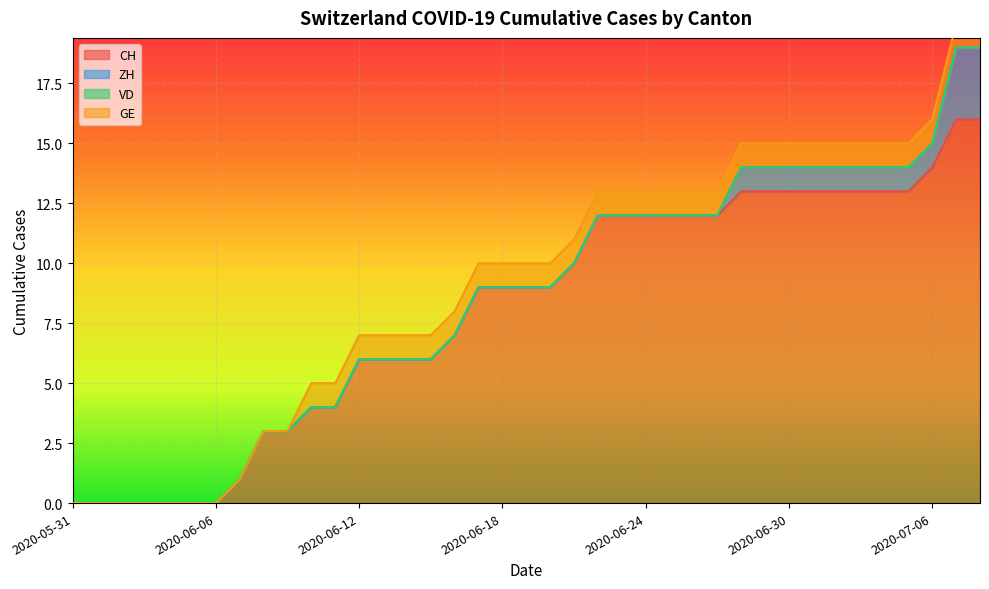

Rank the categories by GE value from lowest to highest.

2020-05-31, 2020-06-01, 2020-06-02, 2020-06-03, 2020-06-04, 2020-06-05, 2020-06-06, 2020-06-07, 2020-06-08, 2020-06-09, 2020-06-10, 2020-06-11, 2020-06-12, 2020-06-13, 2020-06-14, 2020-06-15, 2020-06-16, 2020-06-17, 2020-06-18, 2020-06-19, 2020-06-20, 2020-06-21, 2020-06-22, 2020-06-23, 2020-06-24, 2020-06-25, 2020-06-26, 2020-06-27, 2020-06-28, 2020-06-29, 2020-06-30, 2020-07-01, 2020-07-02, 2020-07-03, 2020-07-04, 2020-07-05, 2020-07-06, 2020-07-07, 2020-07-08